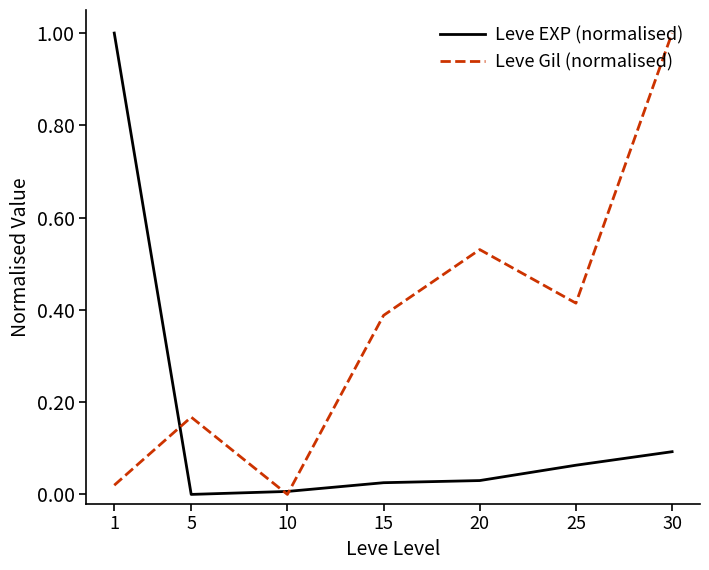

Between 20 and 30, which series saw the biggest shift?

Leve Gil (normalised)